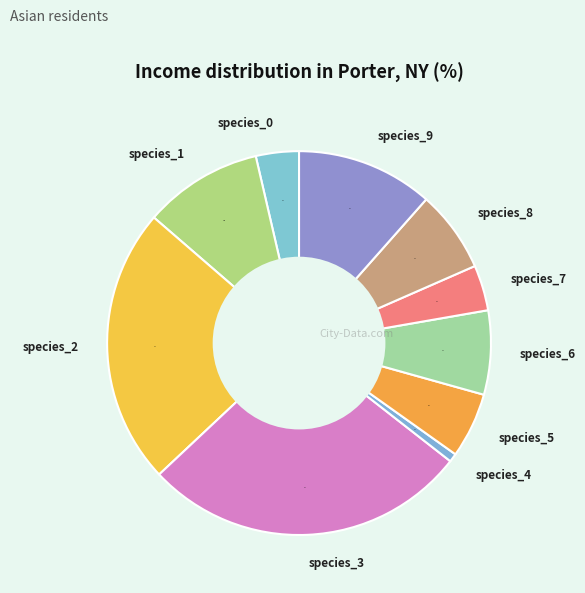

True or false: species_3 accounts for 38% of the total.

False